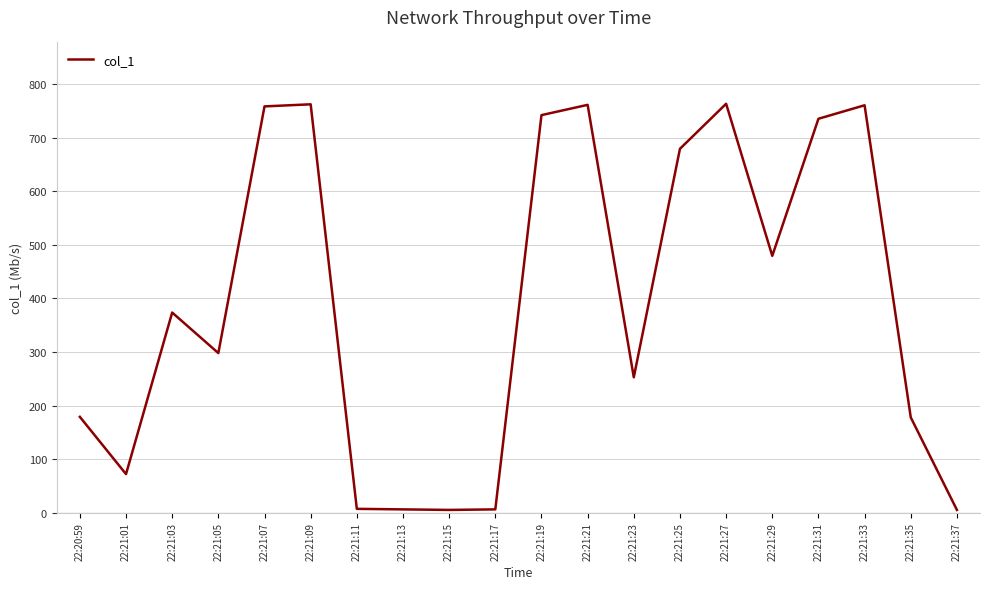

What position from the left is 22:21:13?

8